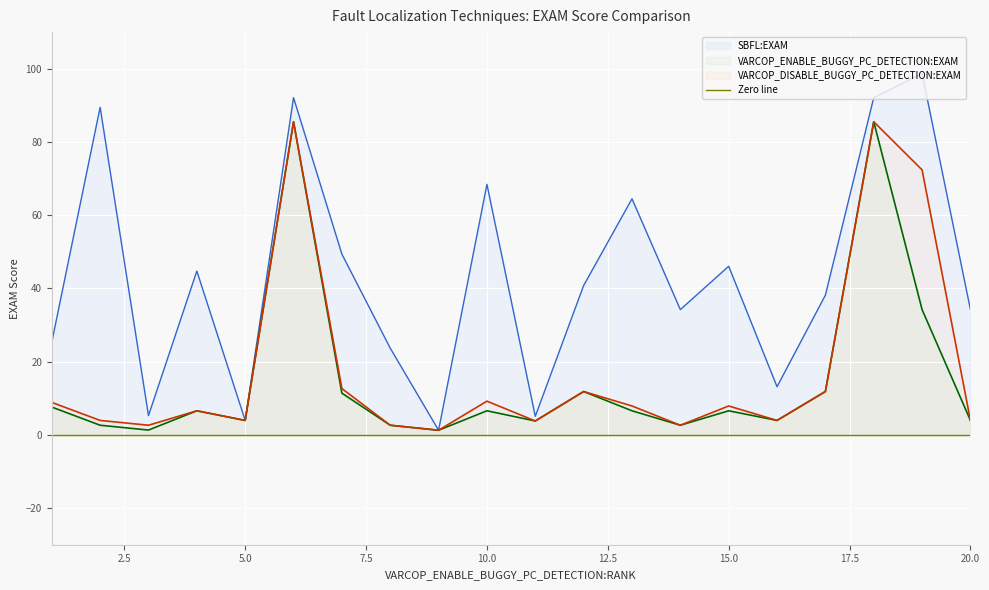

Where does the VARCOP_ENABLE_BUGGY_PC_DETECTION:EXAM series first go above 6?

1